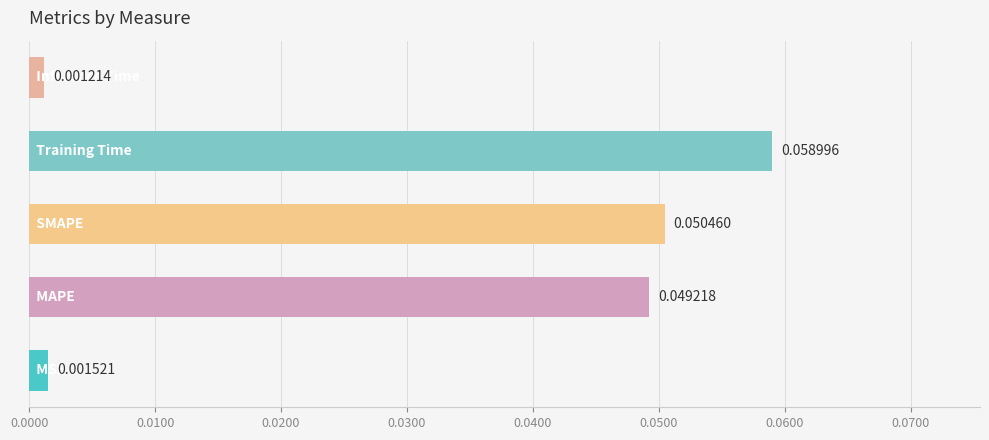

How many bars are there in total?

5